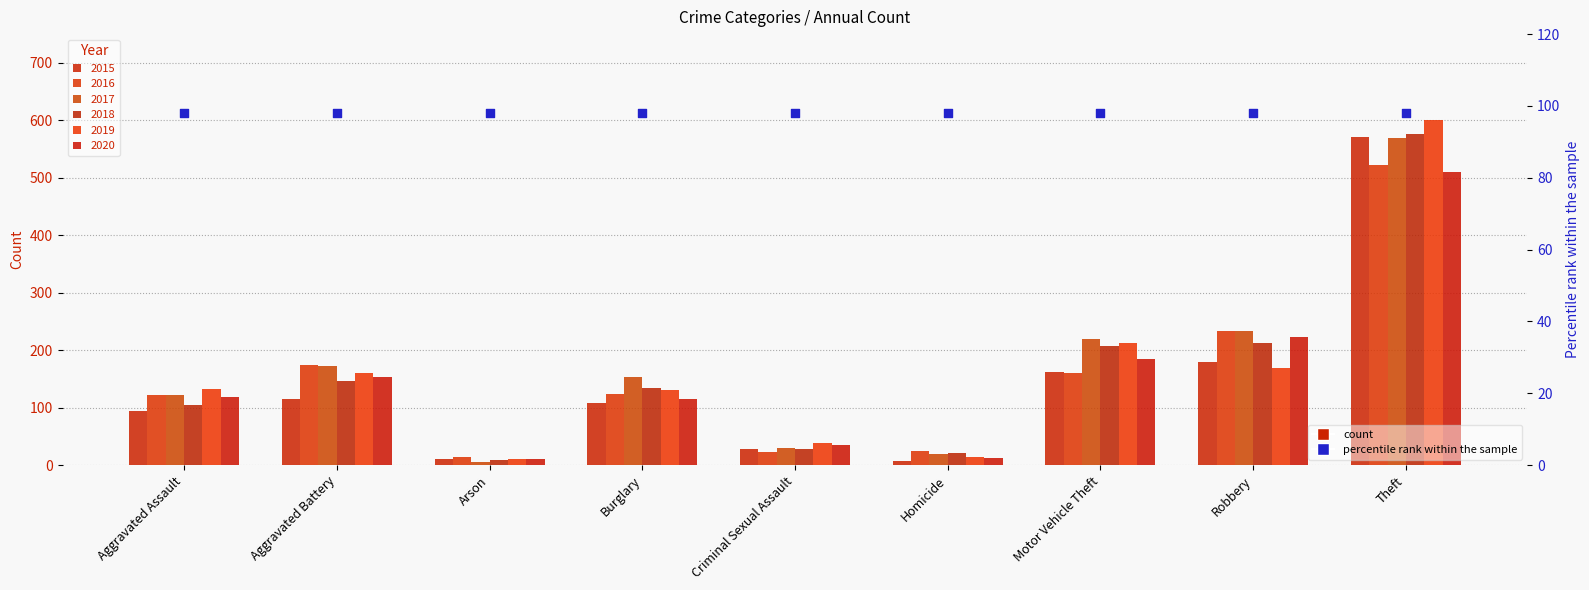

Is the value of 2020 at Motor Vehicle Theft greater than the value of 2016 at Criminal Sexual Assault?

Yes